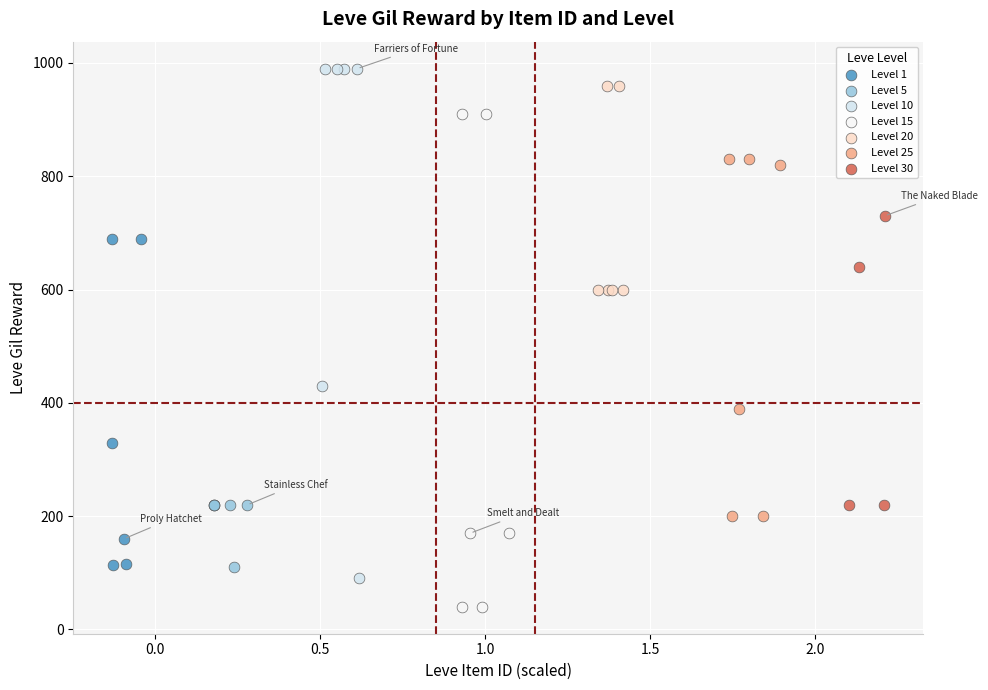

What are all the series names shown in the legend?

Level 1, Level 5, Level 10, Level 15, Level 20, Level 25, Level 30